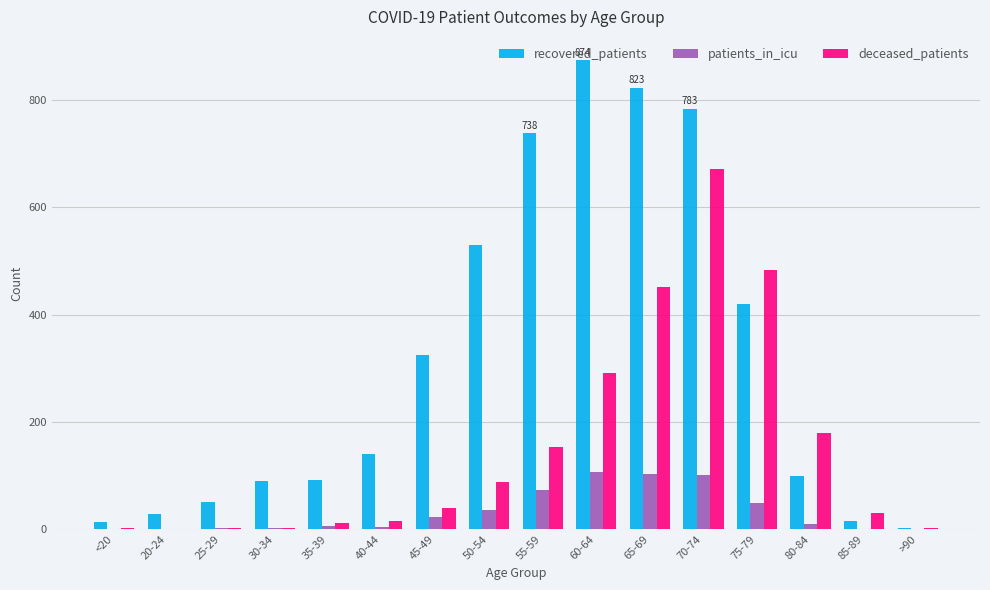

Which series has the largest total across all categories?

recovered_patients